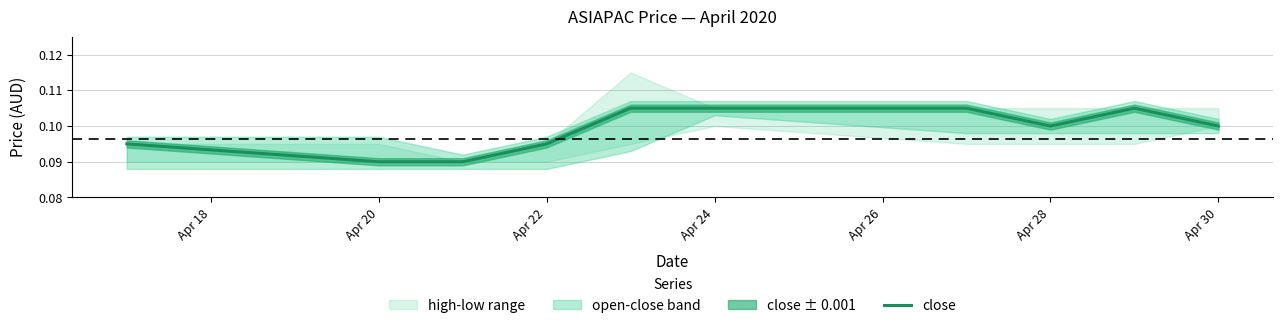

Is it true that close equals 0.2 at Apr 28?

False